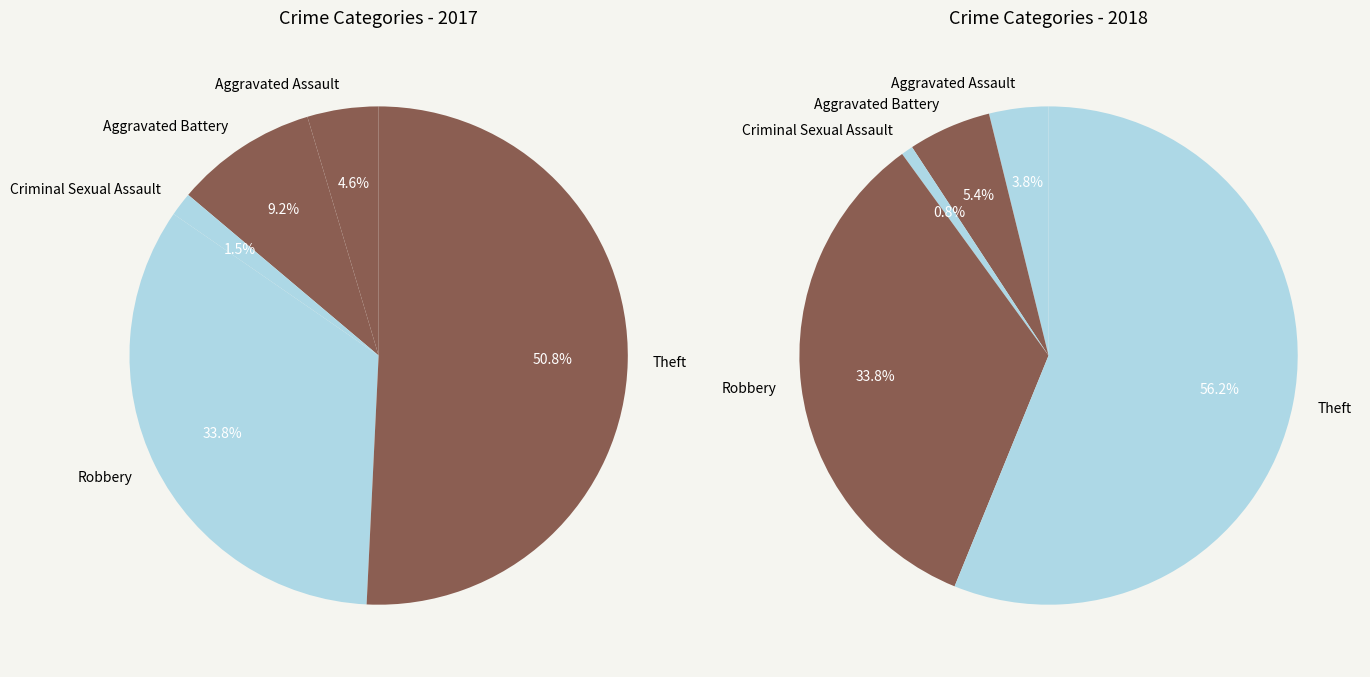

What is the ratio of the value at Aggravated Battery to the value at Aggravated Assault?

2.0